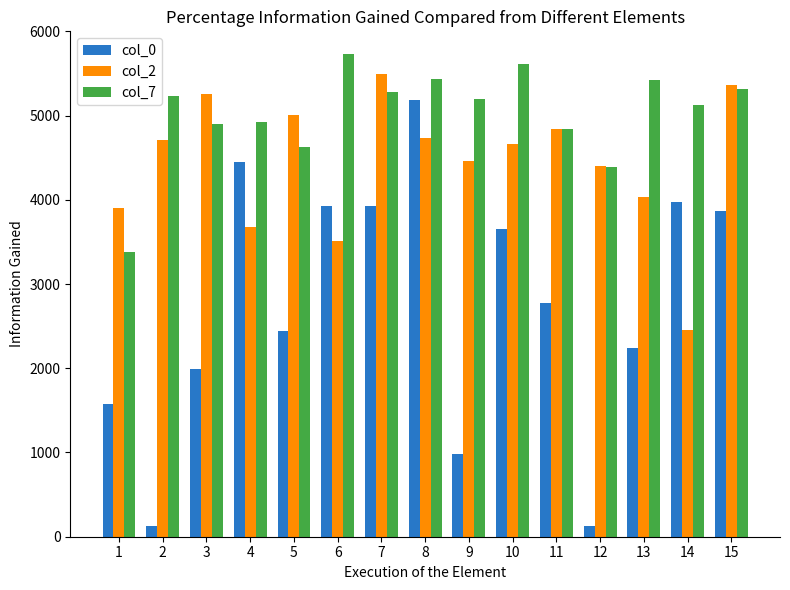

How many groups of bars are there?

15